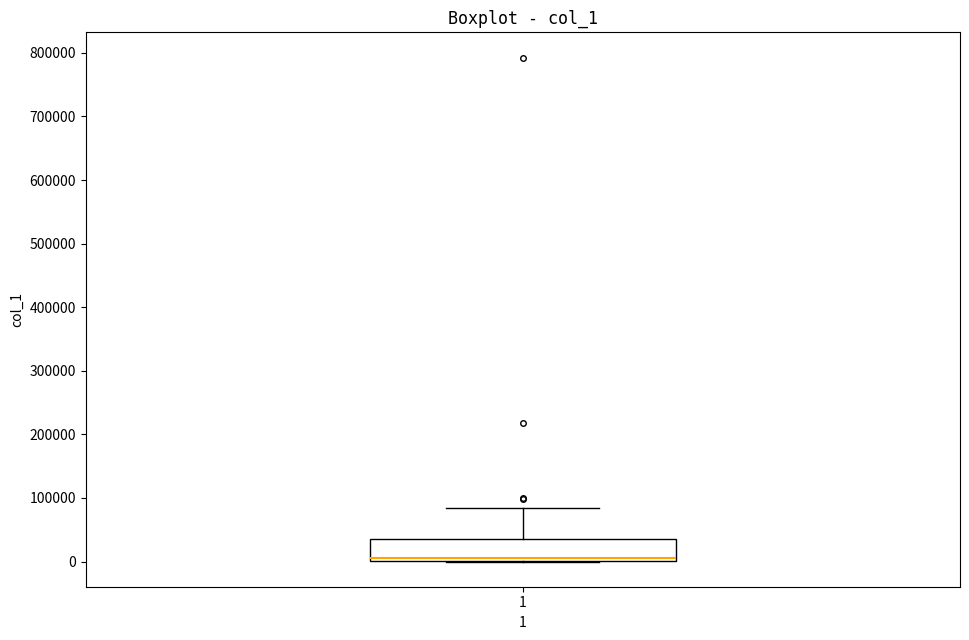

Where is the upper edge of the box at x = 1 on the y-axis? The values are not printed on the chart, so give them approximately, as read against the axis.

40000